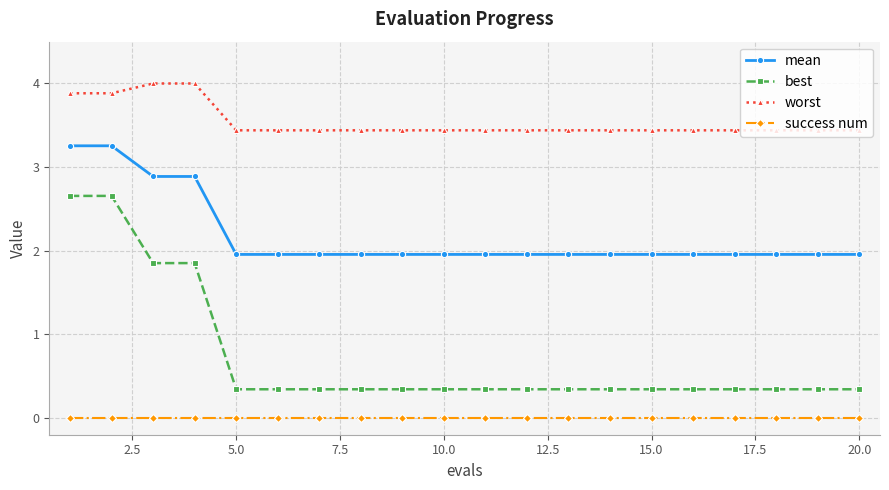

Which series has the largest range (max minus min)?

best